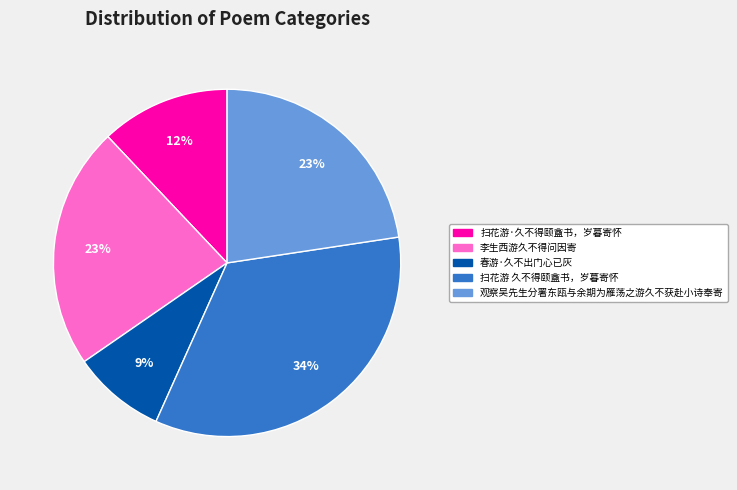

True or false: 春游·久不出门心已灰 accounts for 9% of the total.

True